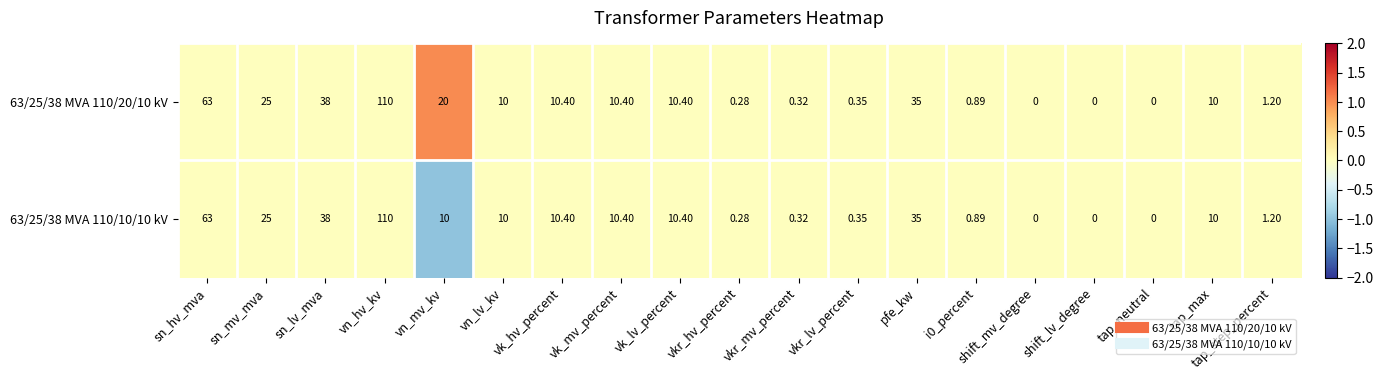

At which label does 63/25/38 MVA 110/10/10 kV first exceed 10?

sn_hv_mva